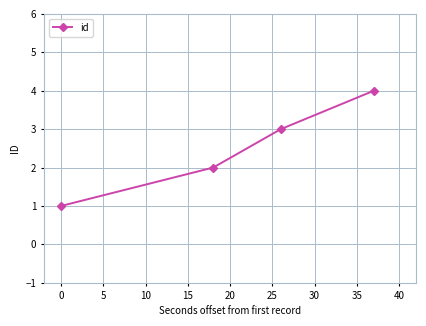

What is the sum of all values?

10